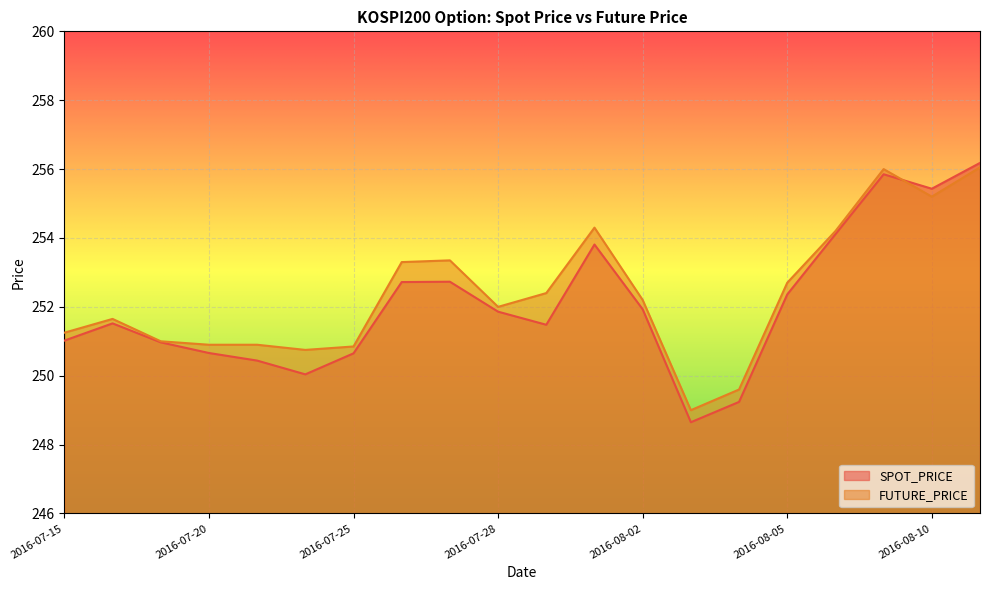

What position from the left is 2016-08-09?

18